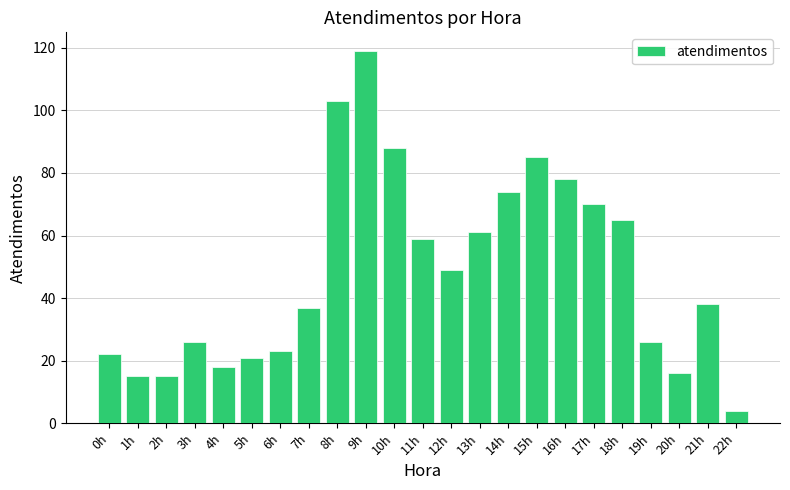

What is the smallest value displayed?

4